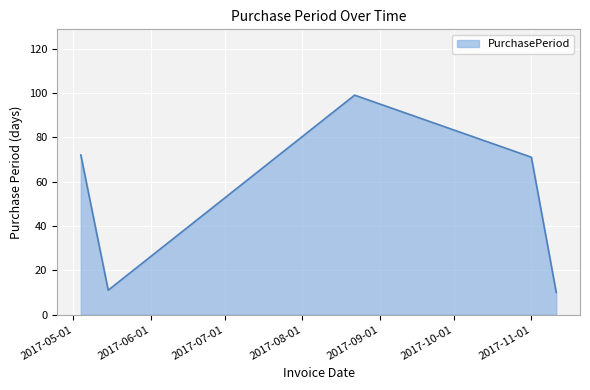

Reading left to right, transcribe all the data shown in this chart.

72	11	99	71	10